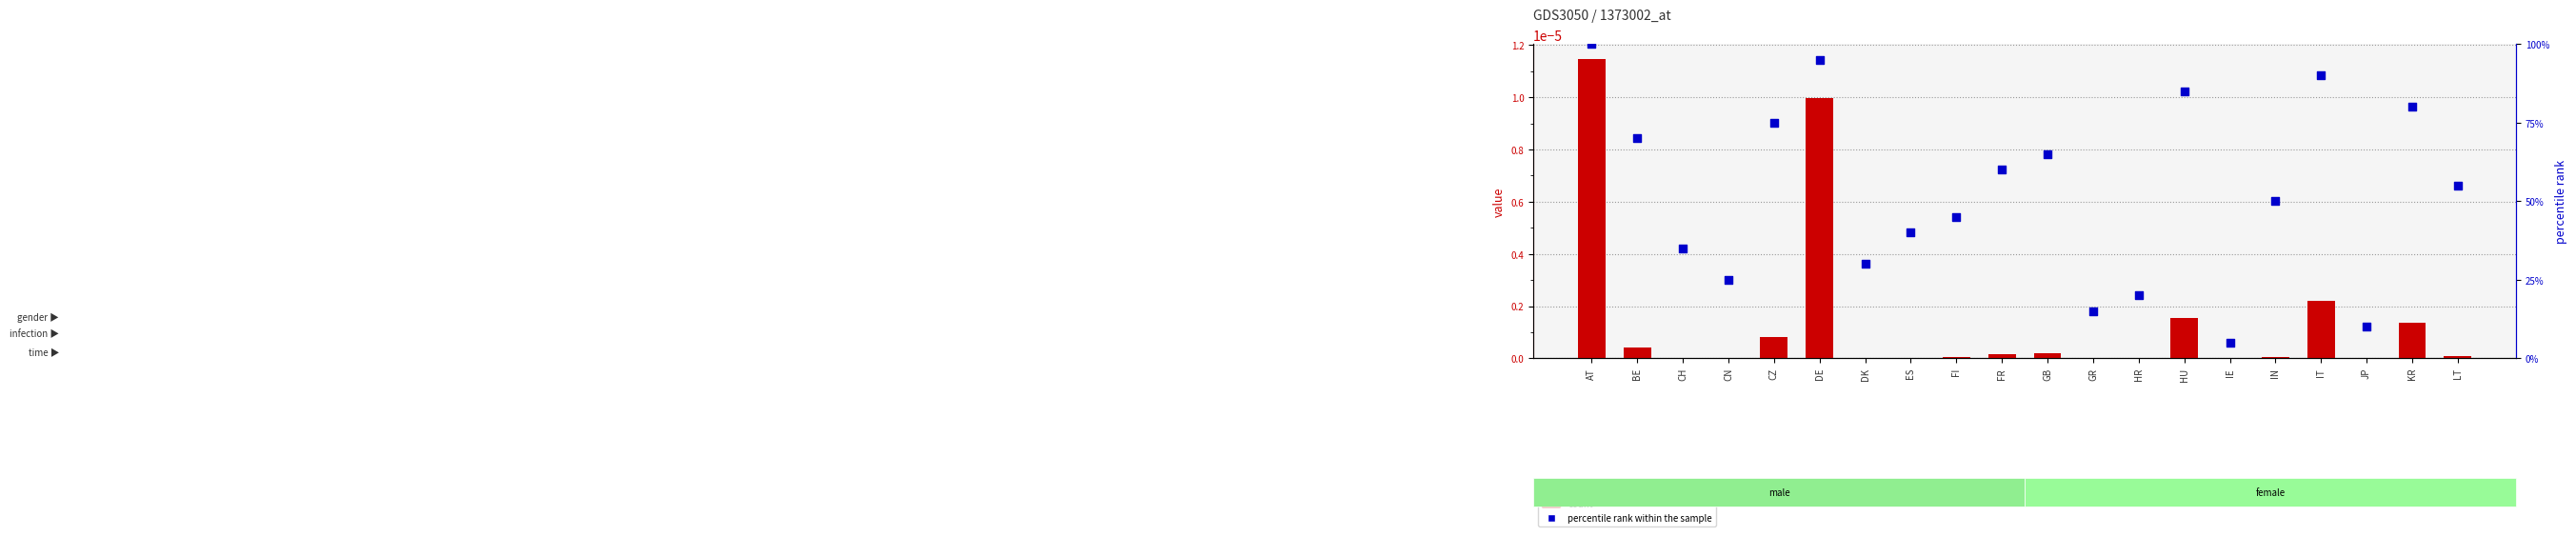

Is the value of Liquid fuels at LT greater than the value of percentile rank within the sample at AT?

No